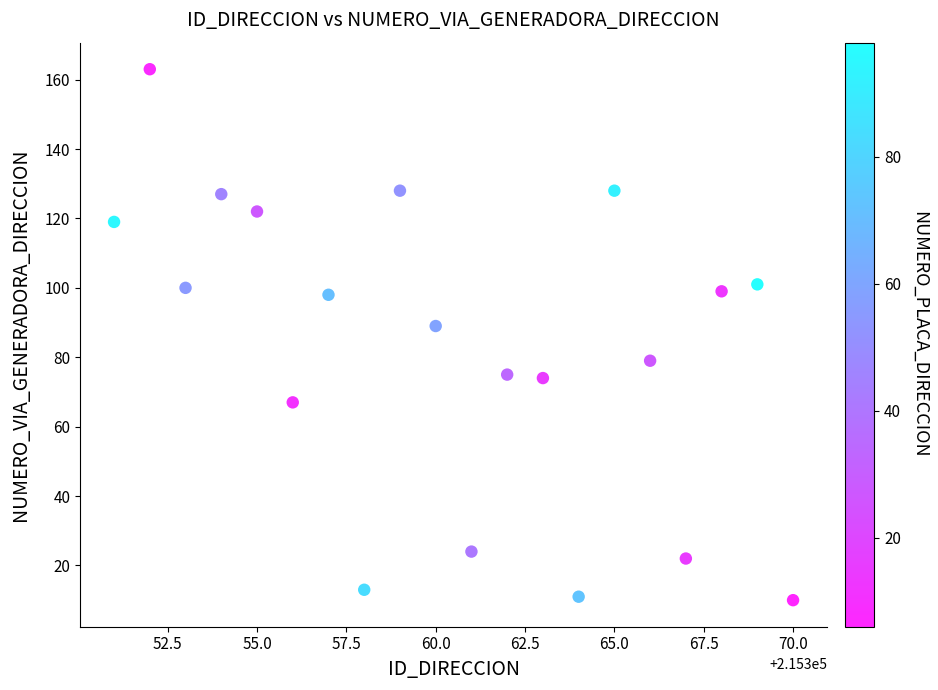

What is the range of X values (max minus min)?

19